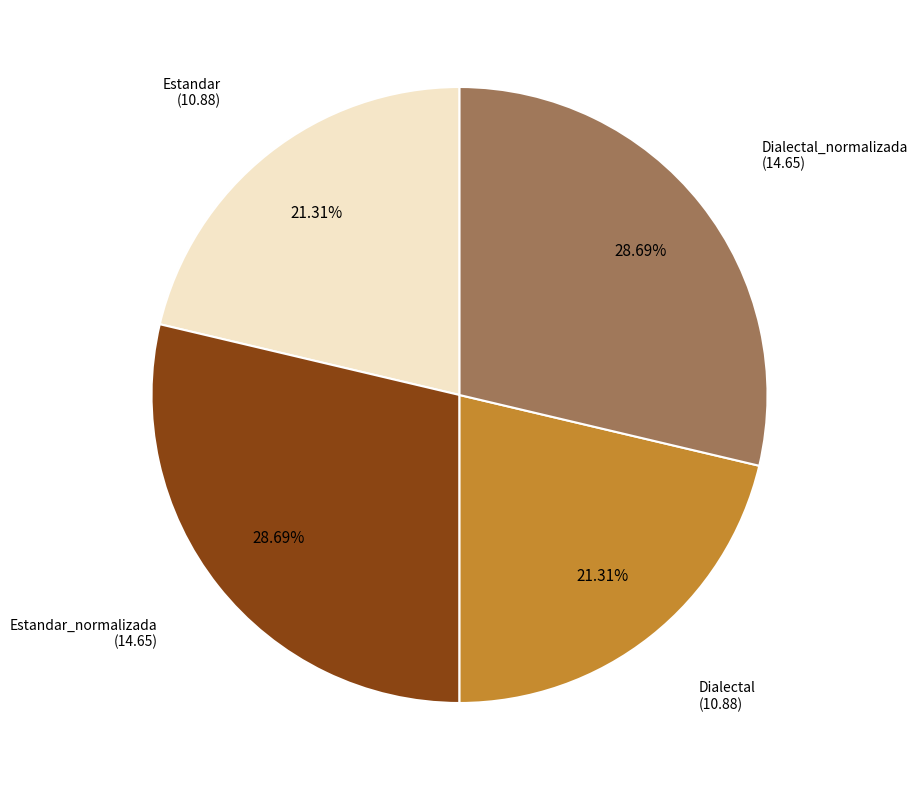

Is Dialectal_normalizada the majority of the pie?

No